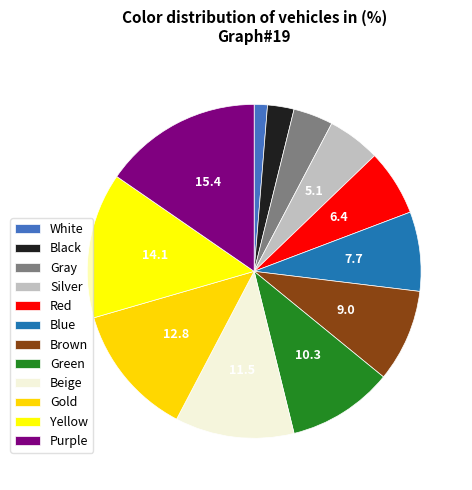

Rank the categories by value from lowest to highest.

White, Black, Gray, Silver, Red, Blue, Brown, Green, Beige, Gold, Yellow, Purple